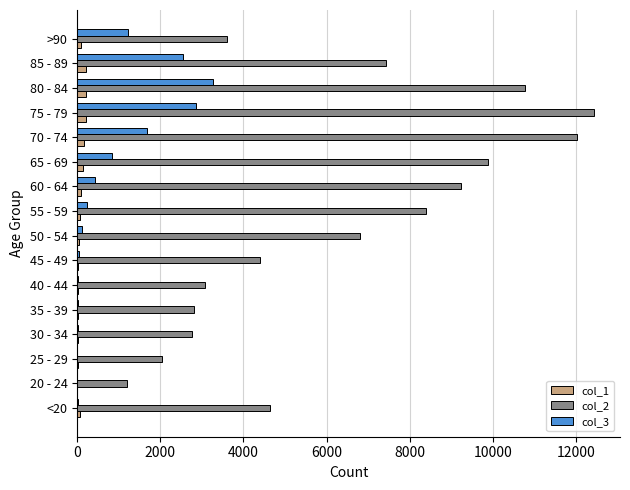

What is the maximum value shown in the chart?

12434